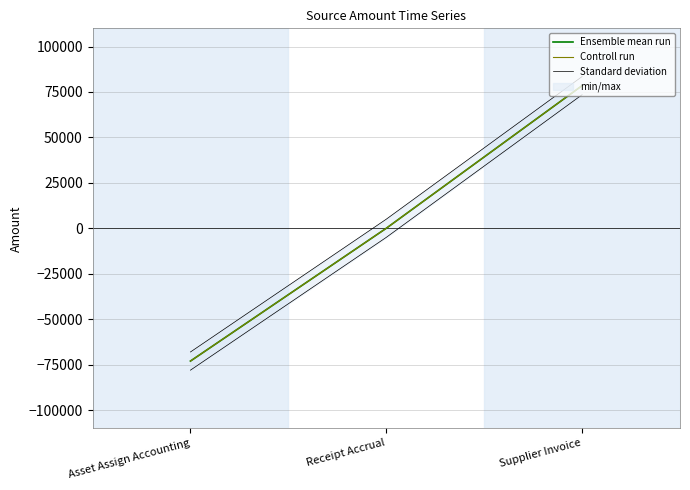

What is the total value across all series at Asset Assign Accounting?

-214166.6